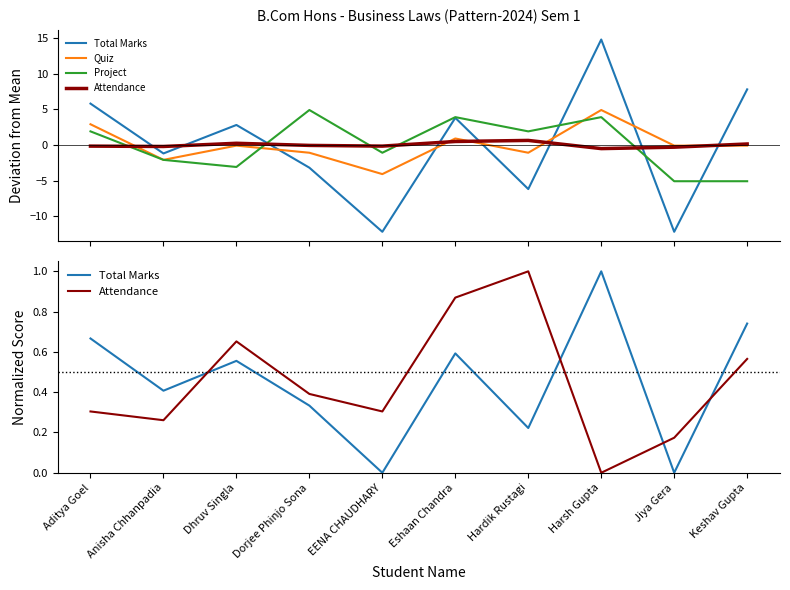

Is this an area chart (filled region under the line)?

No